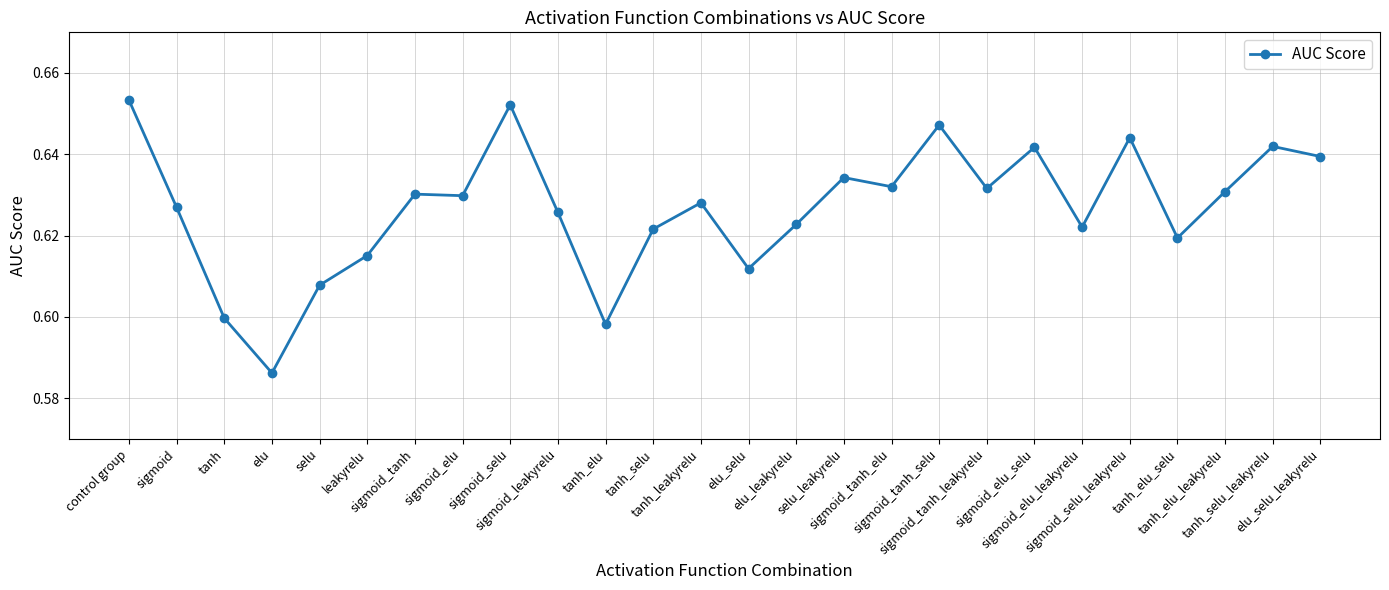

True or false: the data has more than 1 interior local peaks.

True